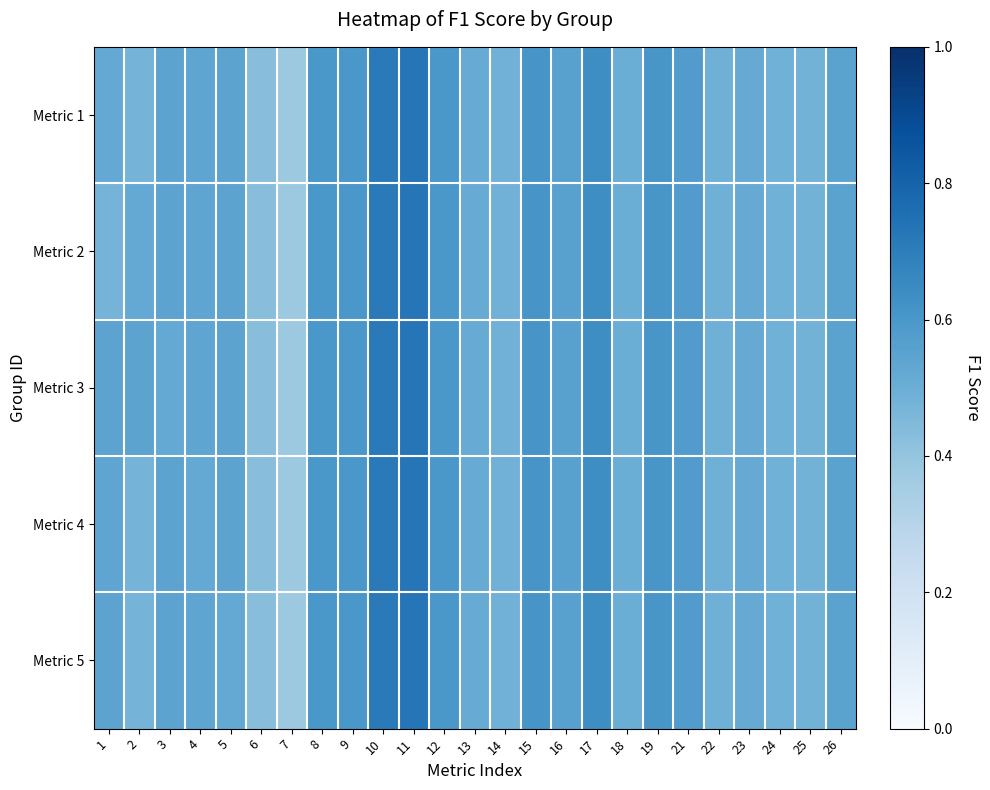

Reading left to right, list all the values displayed in this chart.

Metric 1: 1=0.5	2=0.5	3=0.5	4=0.5	5=0.5	6=0.4	7=0.4	8=0.6	9=0.6	10=0.7	11=0.7	12=0.6	13=0.5	14=0.5	15=0.6	16=0.6	17=0.6	18=0.5	19=0.6	21=0.6	22=0.5	23=0.5	24=0.5	25=0.5	26=0.5
Metric 2: 1=0.5	2=0.5	3=0.5	4=0.5	5=0.5	6=0.4	7=0.4	8=0.6	9=0.6	10=0.7	11=0.7	12=0.6	13=0.5	14=0.5	15=0.6	16=0.6	17=0.6	18=0.5	19=0.6	21=0.6	22=0.5	23=0.5	24=0.5	25=0.5	26=0.5
Metric 3: 1=0.5	2=0.5	3=0.5	4=0.5	5=0.5	6=0.4	7=0.4	8=0.6	9=0.6	10=0.7	11=0.7	12=0.6	13=0.5	14=0.5	15=0.6	16=0.6	17=0.6	18=0.5	19=0.6	21=0.6	22=0.5	23=0.5	24=0.5	25=0.5	26=0.5
Metric 4: 1=0.5	2=0.5	3=0.5	4=0.5	5=0.5	6=0.4	7=0.4	8=0.6	9=0.6	10=0.7	11=0.7	12=0.6	13=0.5	14=0.5	15=0.6	16=0.6	17=0.6	18=0.5	19=0.6	21=0.6	22=0.5	23=0.5	24=0.5	25=0.5	26=0.5
Metric 5: 1=0.5	2=0.5	3=0.5	4=0.5	5=0.5	6=0.4	7=0.4	8=0.6	9=0.6	10=0.7	11=0.7	12=0.6	13=0.5	14=0.5	15=0.6	16=0.6	17=0.6	18=0.5	19=0.6	21=0.6	22=0.5	23=0.5	24=0.5	25=0.5	26=0.5